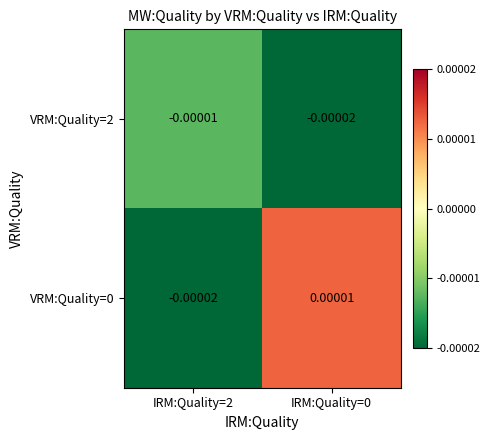

Is the value of VRM:Quality=2 at IRM:Quality=2 greater than the value of VRM:Quality=0 at IRM:Quality=2?

Yes